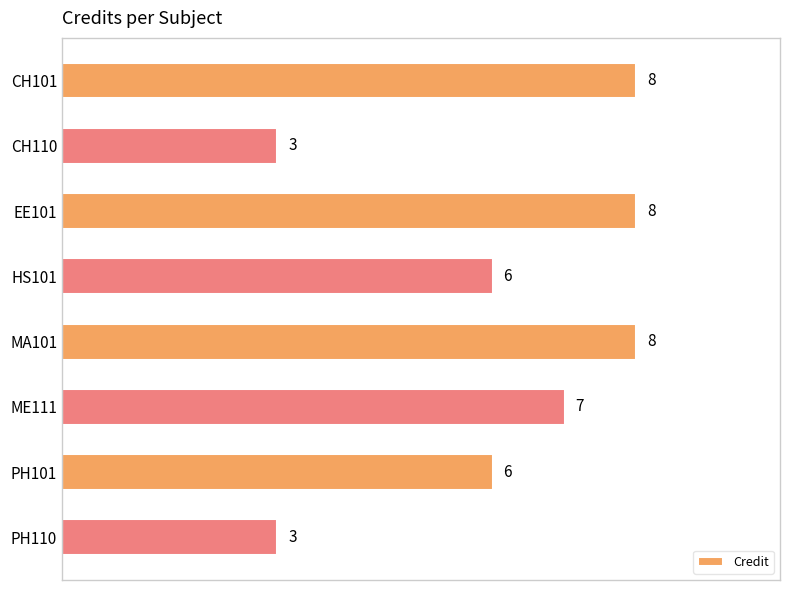

What is the average value?

6